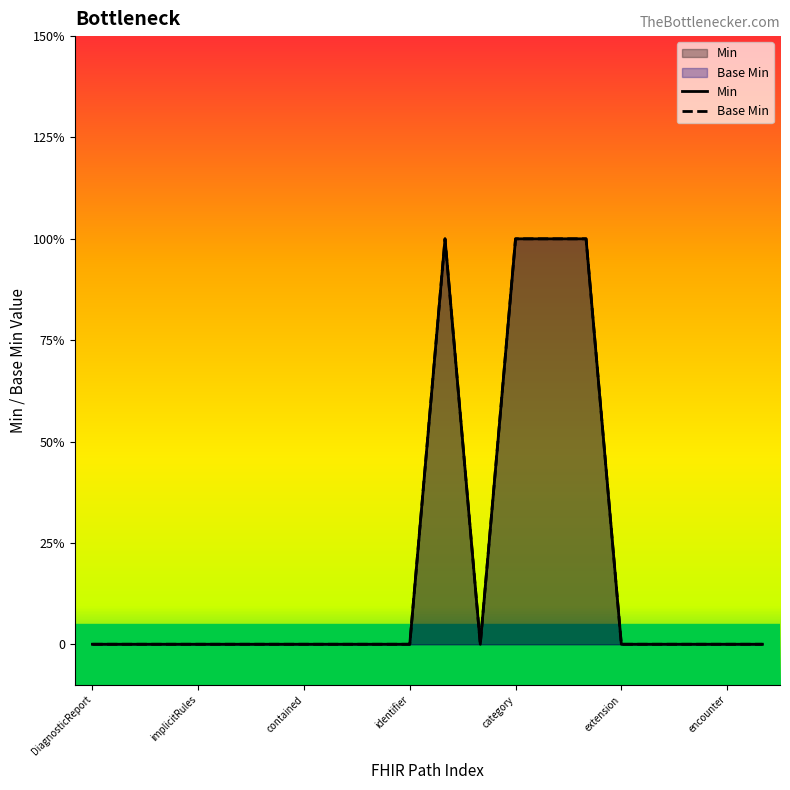

How many interior local peaks does the Base Min series have?

1